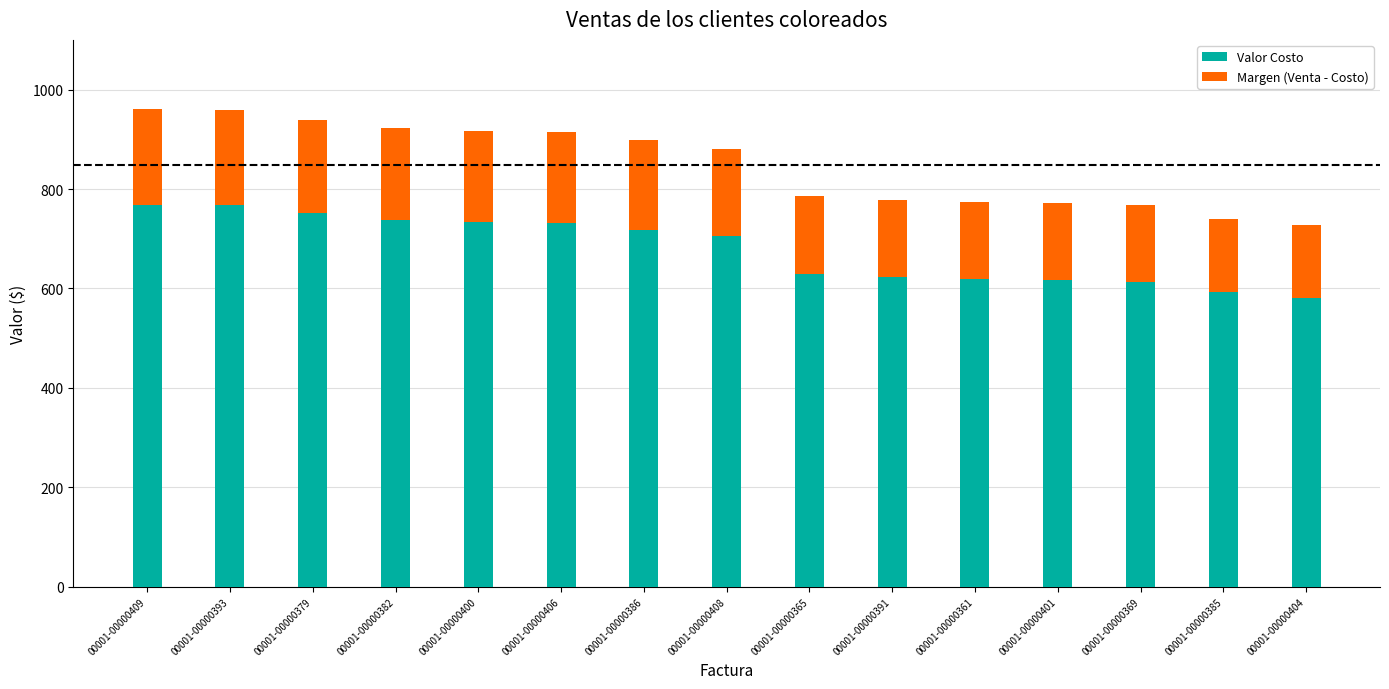

What are all the series names shown in the legend?

Valor Costo, Margen (Venta - Costo)